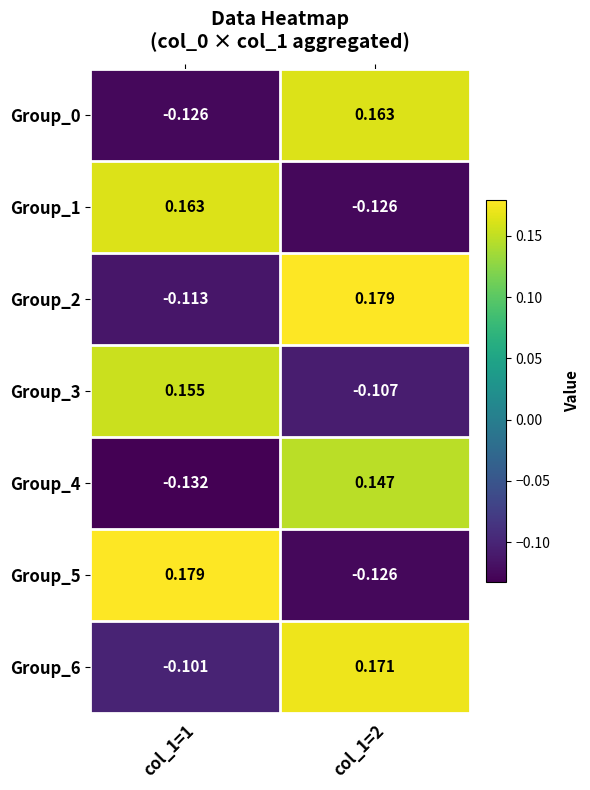

Reading left to right, transcribe all the data shown in this chart.

Group_0: col_1=1=-0.1	col_1=2=0.2
Group_1: col_1=1=0.2	col_1=2=-0.1
Group_2: col_1=1=-0.1	col_1=2=0.2
Group_3: col_1=1=0.2	col_1=2=-0.1
Group_4: col_1=1=-0.1	col_1=2=0.1
Group_5: col_1=1=0.2	col_1=2=-0.1
Group_6: col_1=1=-0.1	col_1=2=0.2